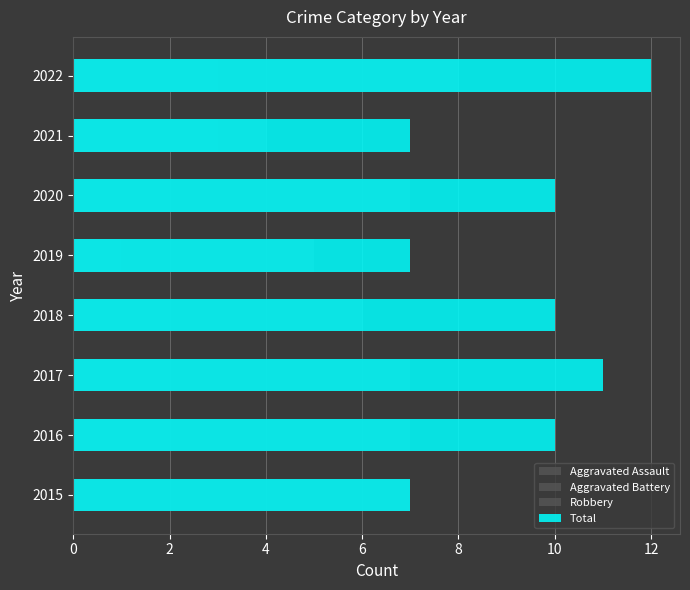

Which series has the largest range (max minus min)?

Total